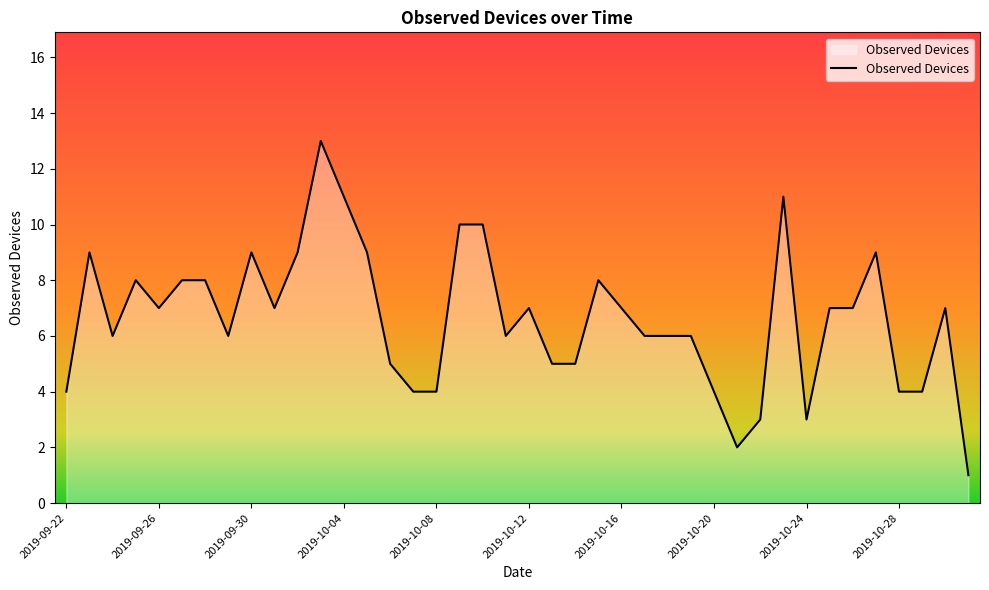

What is the maximum value shown in the chart?

13